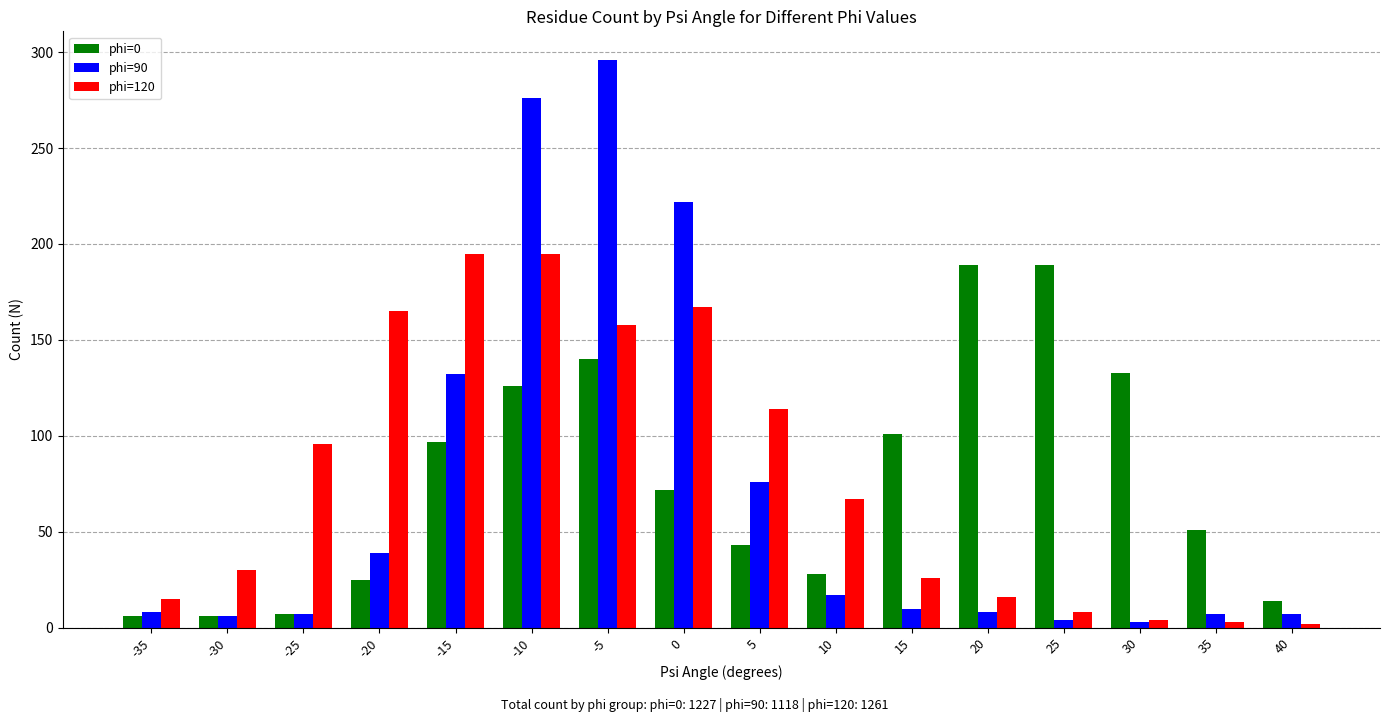

The phi=120 series shows 15 at -35. True or false?

True